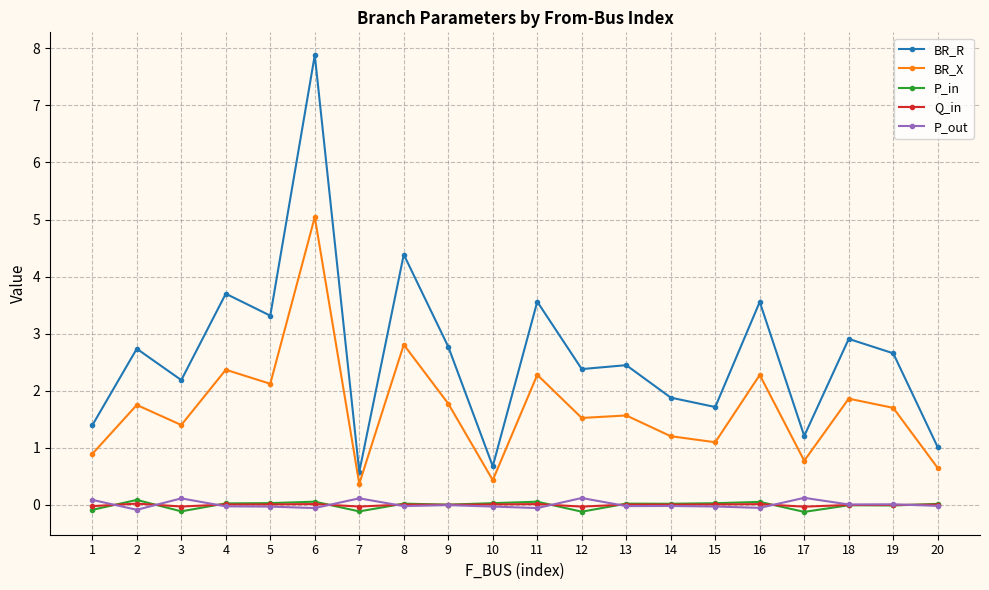

How many distinct data groups are displayed?

5